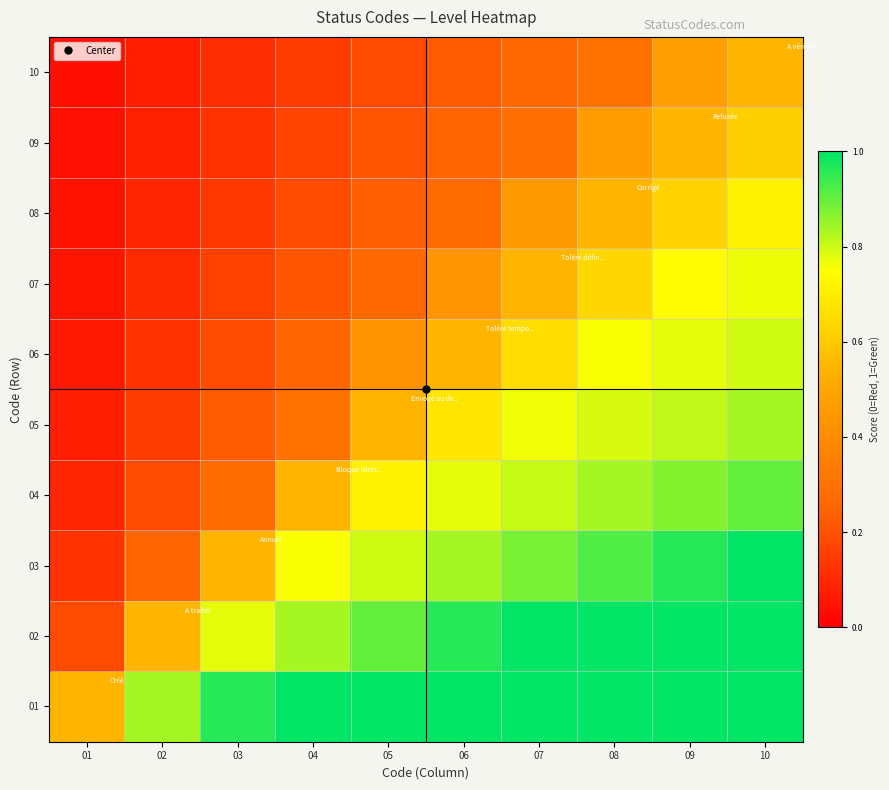

Reading left to right, list all the values displayed in this chart.

01: 01=0.5	02=0.8	03=1.0	04=1.0	05=1.0	06=1.0	07=1.0	08=1.0	09=1.0	10=1.0
02: 01=0.2	02=0.5	03=0.8	04=0.8	05=0.9	06=1.0	07=1.0	08=1.0	09=1.0	10=1.0
03: 01=0.1	02=0.2	03=0.5	04=0.8	05=0.8	06=0.8	07=0.9	08=0.9	09=1.0	10=1.0
04: 01=0.1	02=0.2	03=0.3	04=0.5	05=0.7	06=0.8	07=0.8	08=0.8	09=0.9	10=0.9
05: 01=0.1	02=0.1	03=0.2	04=0.3	05=0.5	06=0.7	07=0.8	08=0.8	09=0.8	10=0.8
06: 01=0.1	02=0.1	03=0.2	04=0.2	05=0.4	06=0.5	07=0.7	08=0.8	09=0.8	10=0.8
07: 01=0.1	02=0.1	03=0.2	04=0.2	05=0.3	06=0.4	07=0.5	08=0.6	09=0.7	10=0.8
08: 01=0.0	02=0.1	03=0.1	04=0.2	05=0.2	06=0.3	07=0.5	08=0.5	09=0.6	10=0.7
09: 01=0.0	02=0.1	03=0.1	04=0.2	05=0.2	06=0.2	07=0.3	08=0.5	09=0.5	10=0.6
10: 01=0.0	02=0.1	03=0.1	04=0.1	05=0.2	06=0.2	07=0.3	08=0.3	09=0.5	10=0.5